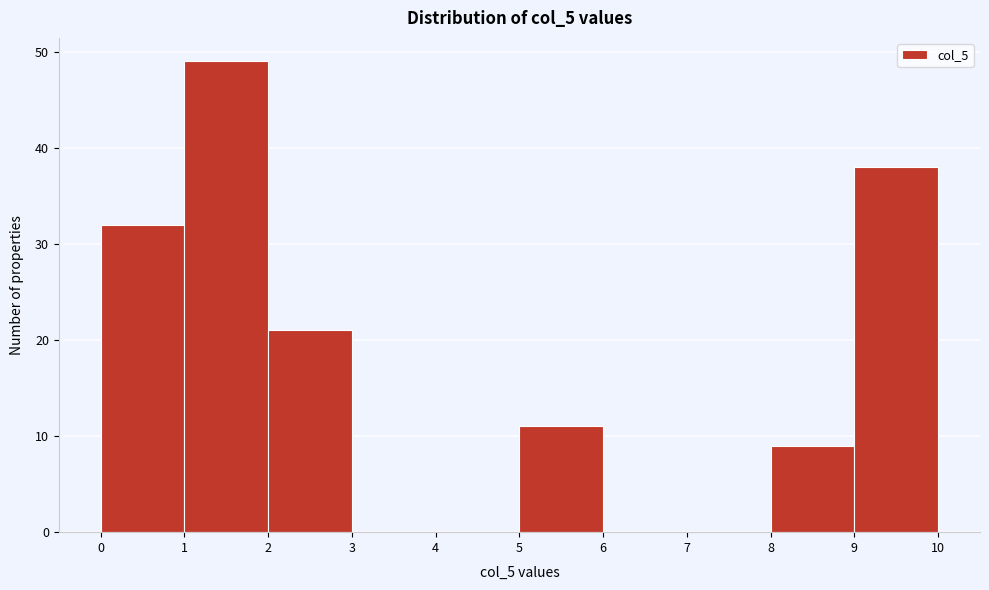

What is the height of the bar covering 1 to 2 on the x-axis? The values are not printed on the chart, so give them approximately, as read against the axis.

49